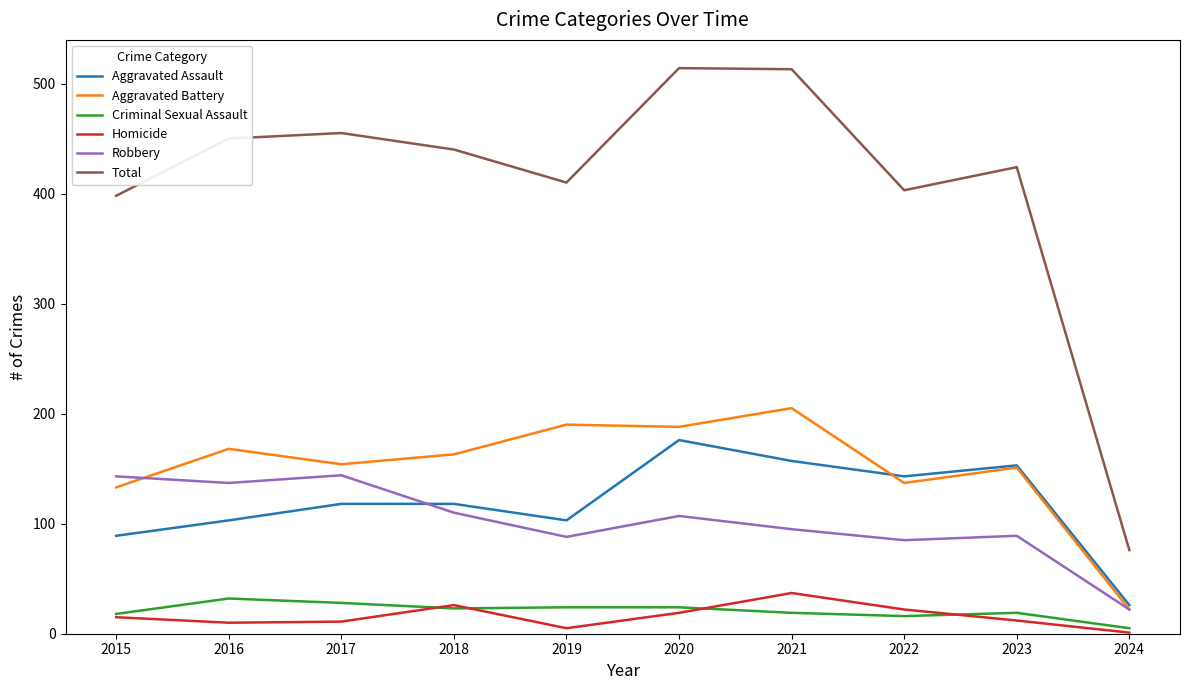

How many lines are shown in the chart?

6